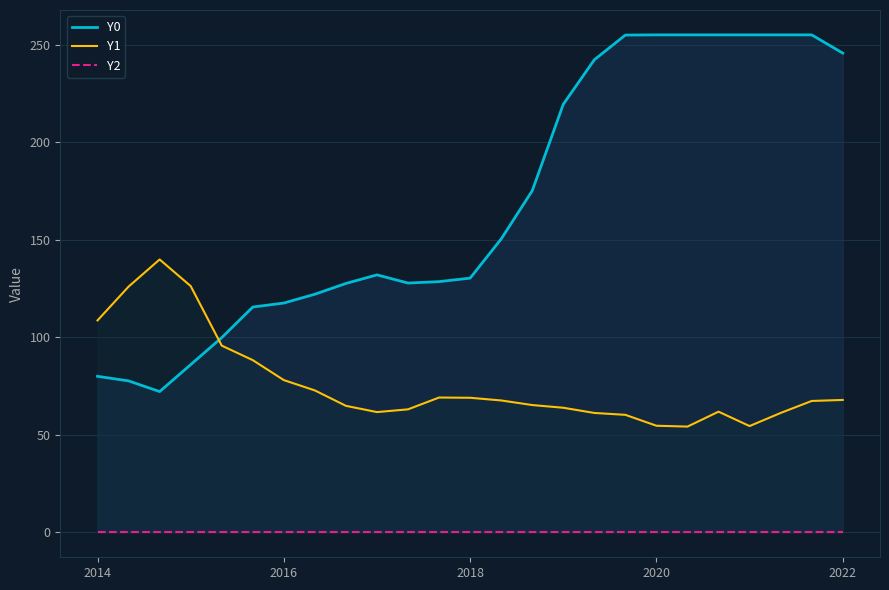

True or false: Y1 has a value of 82.7 at 2020.

False